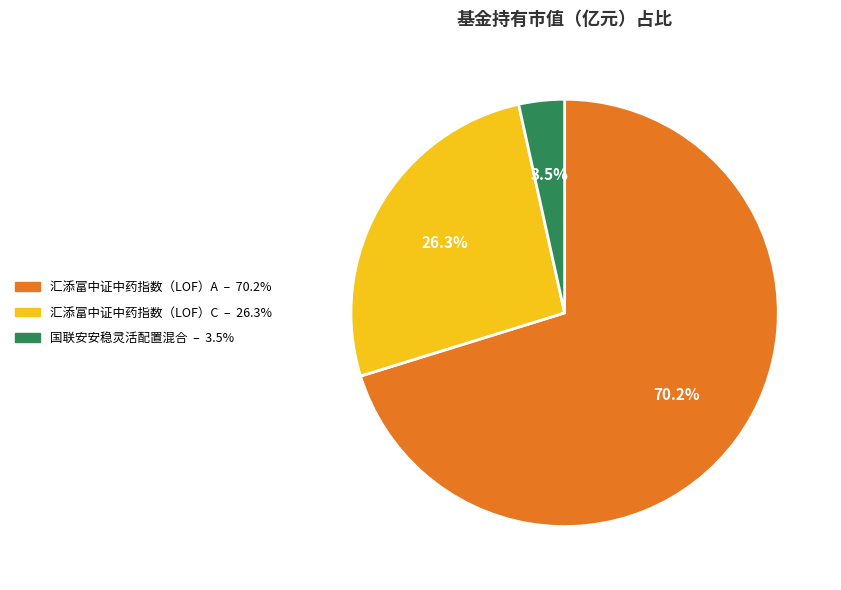

What is the smallest slice in the pie chart?

国联安安稳灵活配置混合